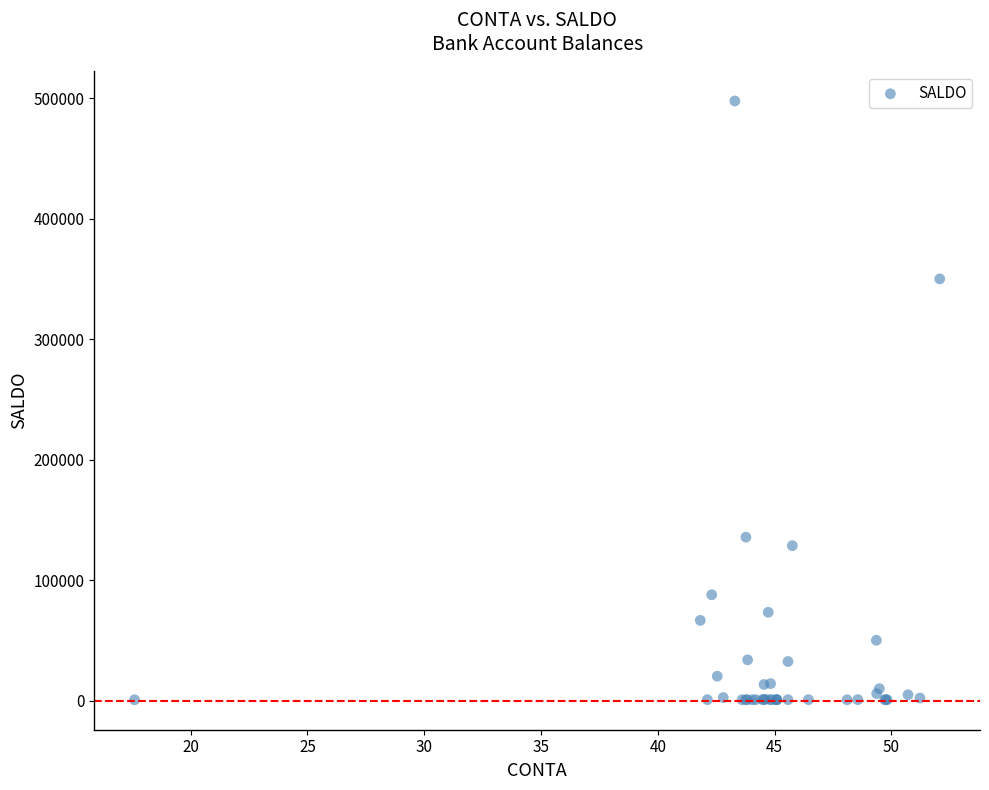

What Y value in the scatter plot is closest to 249237?

350000.0